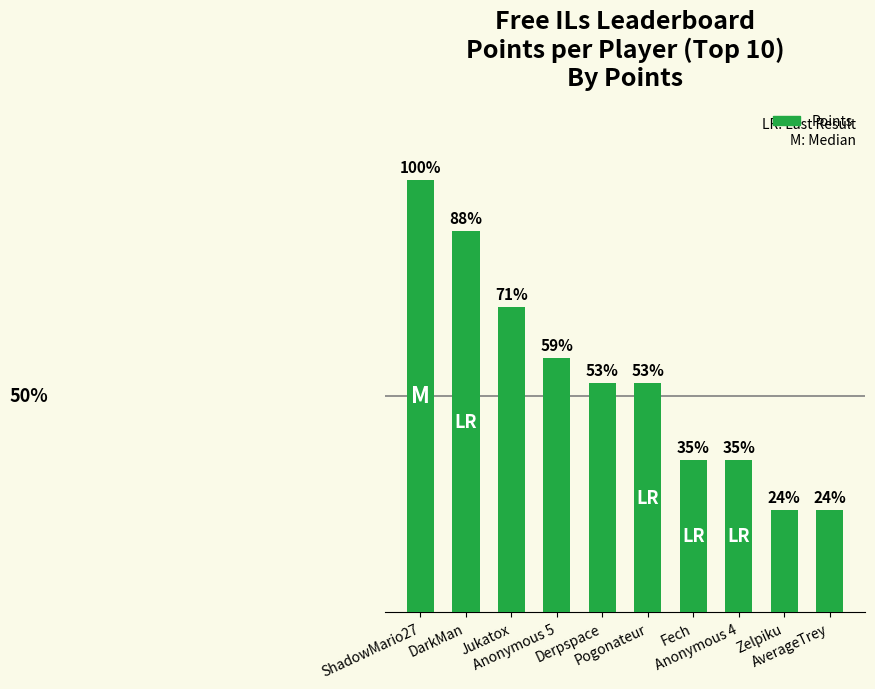

Rank the categories by value from highest to lowest.

ShadowMario27, DarkMan, Jukatox, Anonymous 5, Derpspace, Pogonateur, Fech, Anonymous 4, Zelpiku, AverageTrey